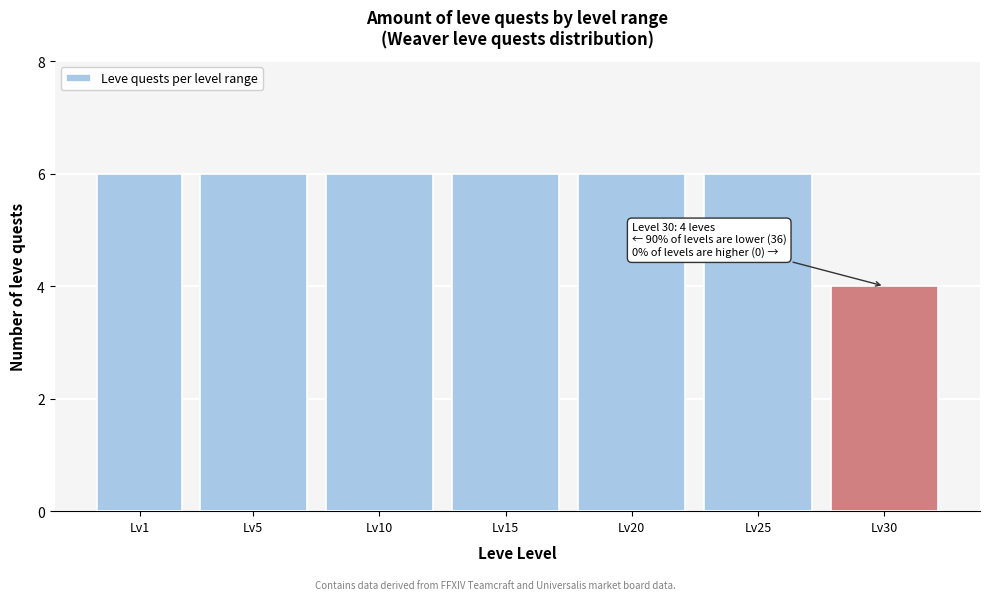

Reading left to right, extract all data points from this chart.

Lv1=6	Lv5=6	Lv10=6	Lv15=6	Lv20=6	Lv25=6	Lv30=4